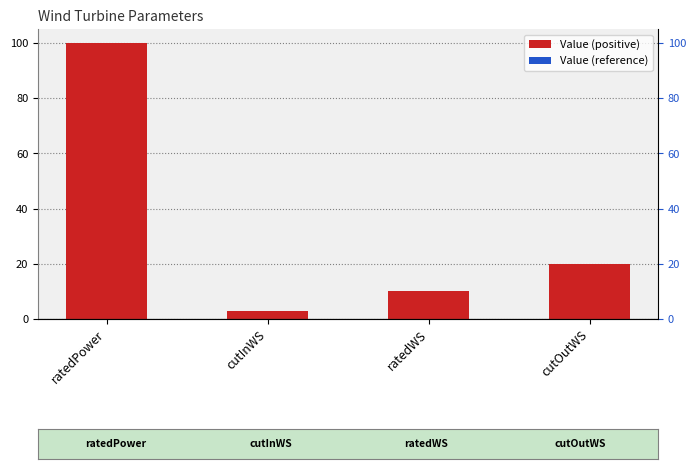

What position from the right is cutOutWS?

1